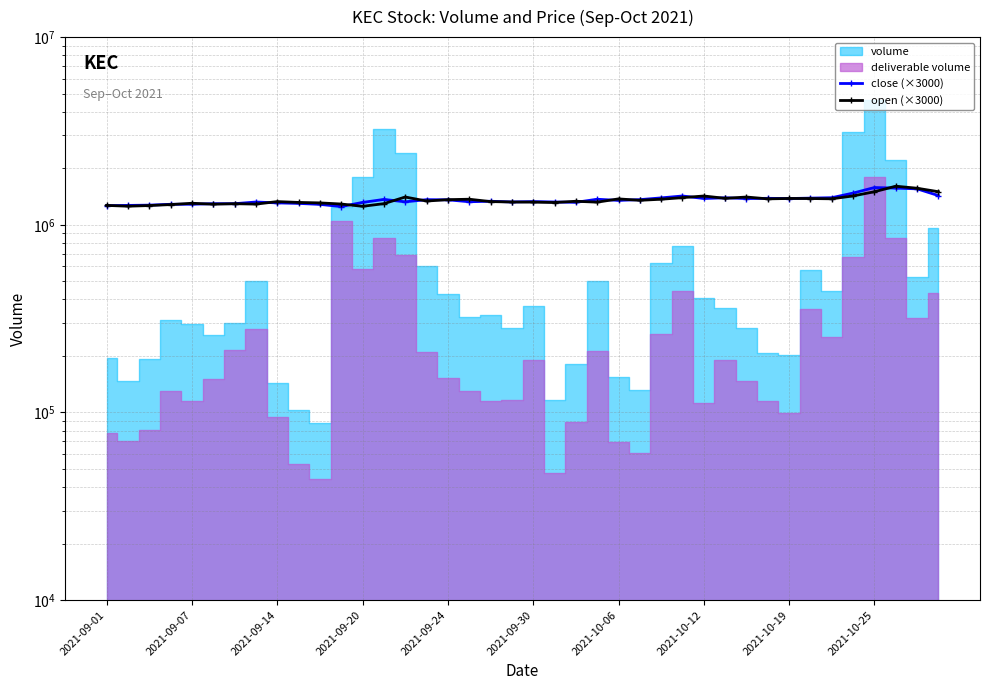

Is the value of close (×3000) at 17 greater than the value of open (×3000) at 12?

Yes